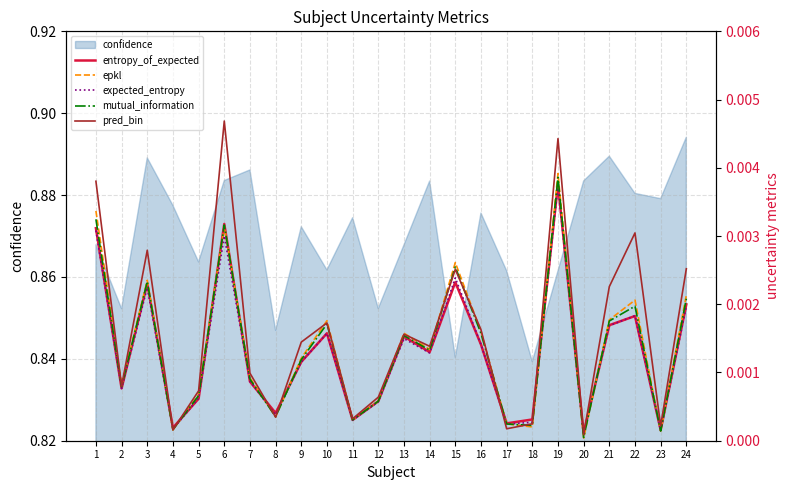

At which label does confidence reach its peak?

24